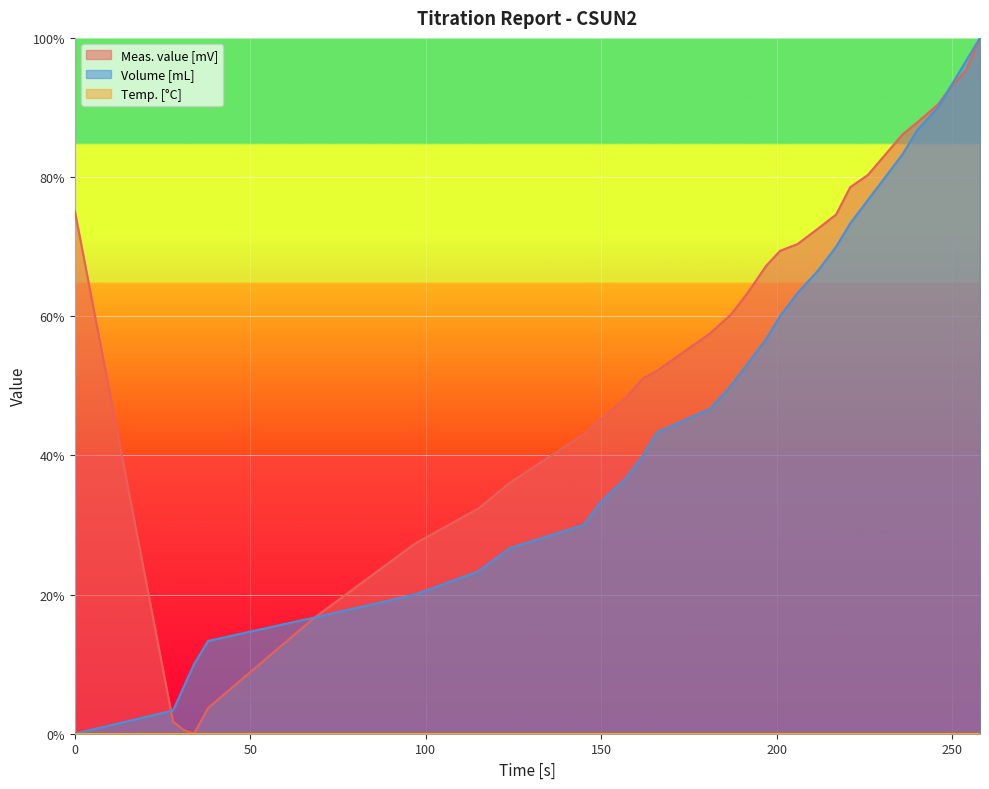

After their last crossing, which series has the higher values: Meas. value [mV] or Volume [mL]?

Volume [mL]